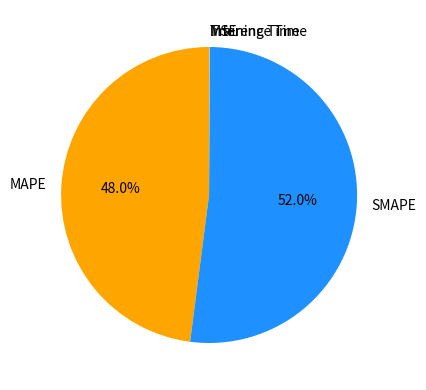

Does SMAPE account for over 50% of the chart?

Yes